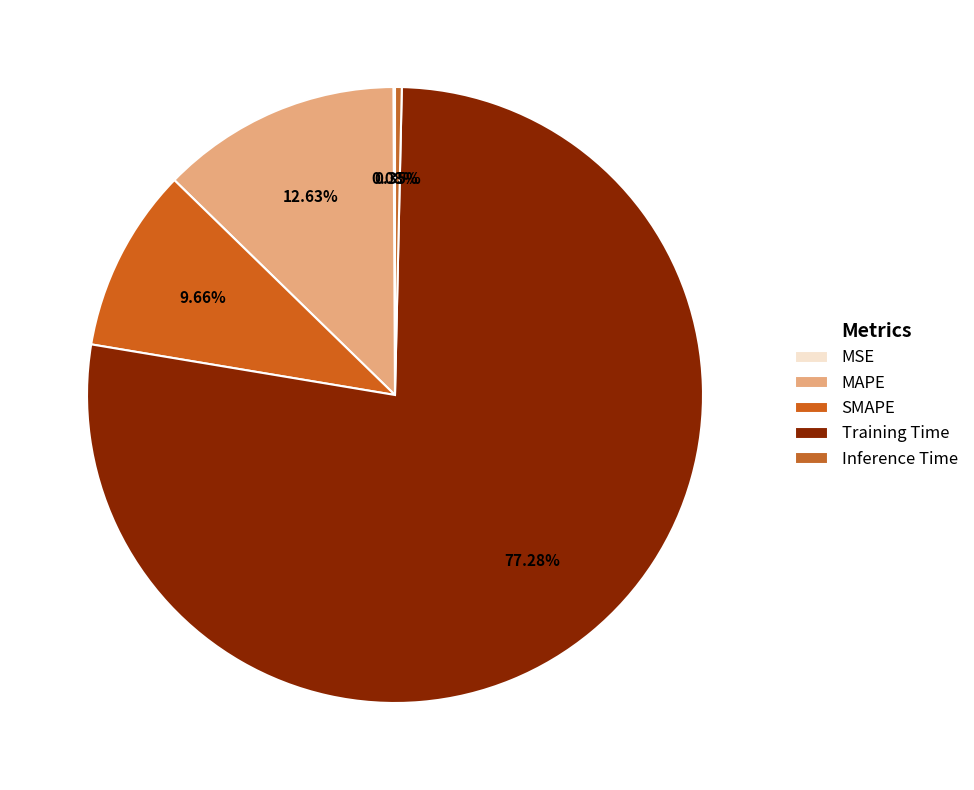

The MAPE slice represents 19% of the pie. True or false?

False